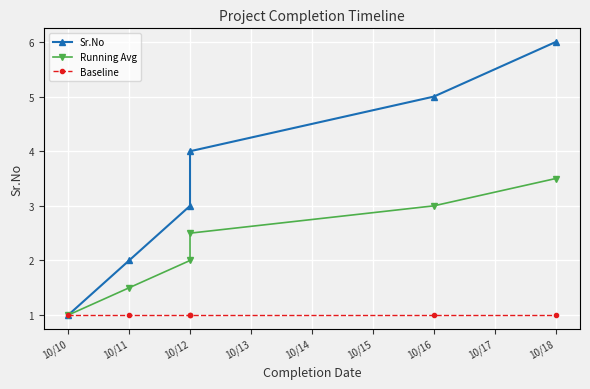

How many categories are shown in the chart?

6